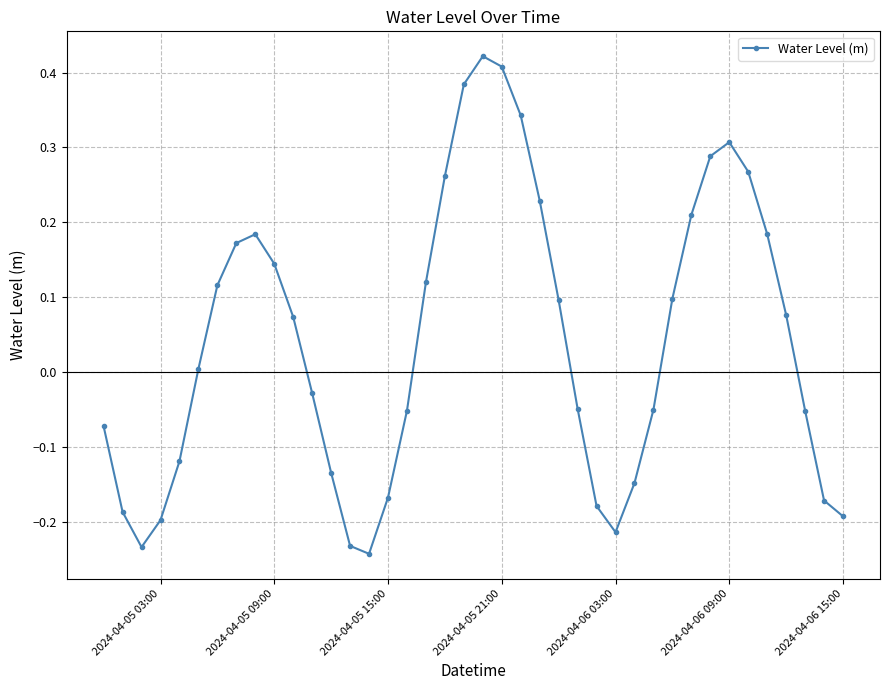

What is the sum of all values?

1.7